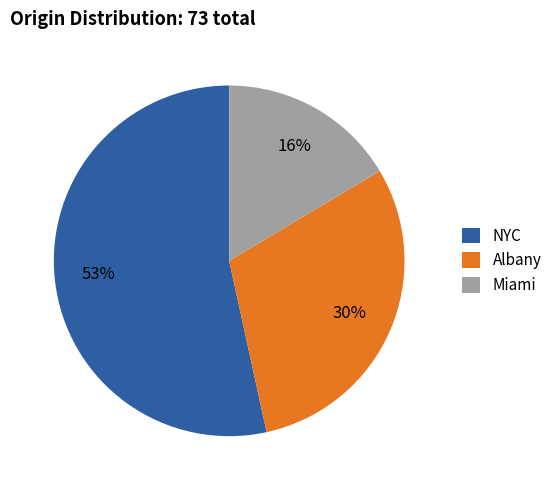

To the nearest percent, what is the difference between the largest and smallest slice percentages?

37%